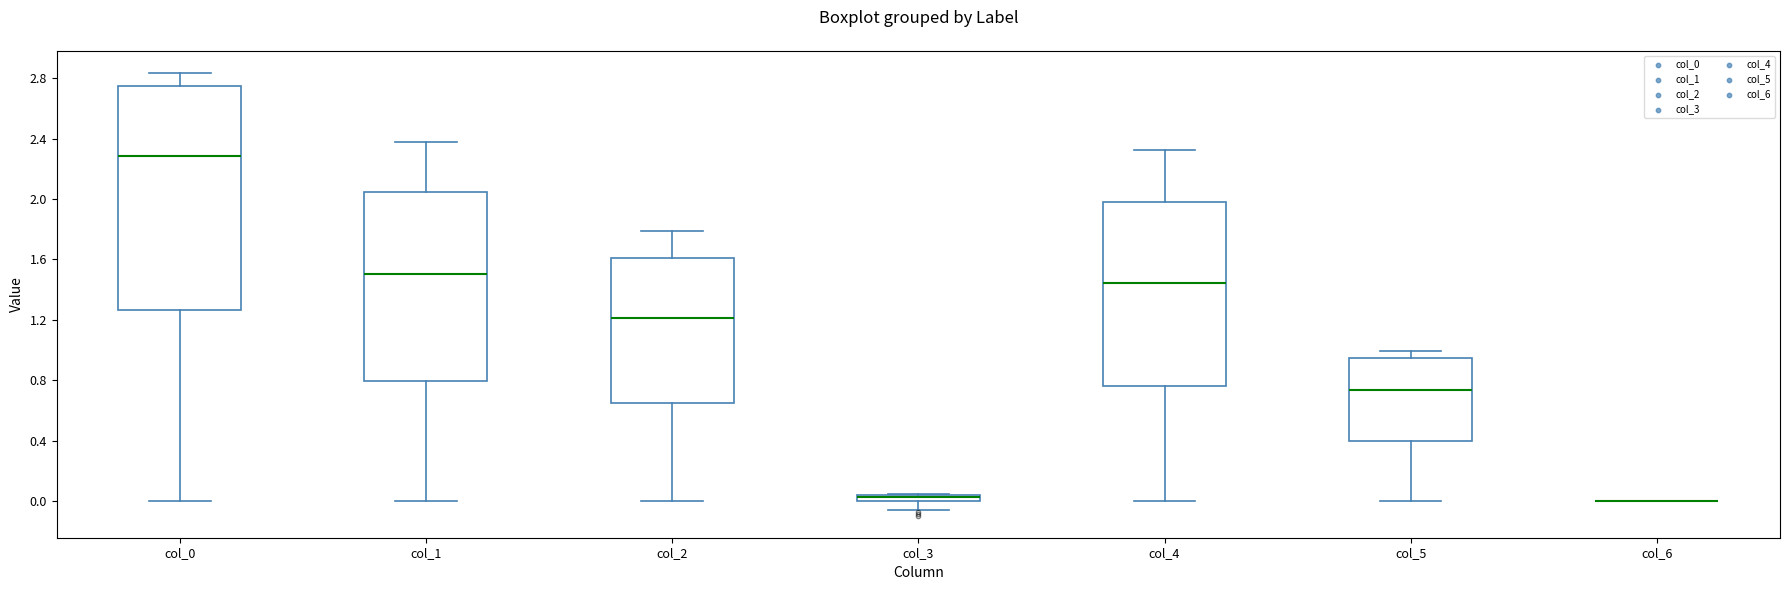

Which box is the tallest, from its lower edge to its upper edge?

col_0